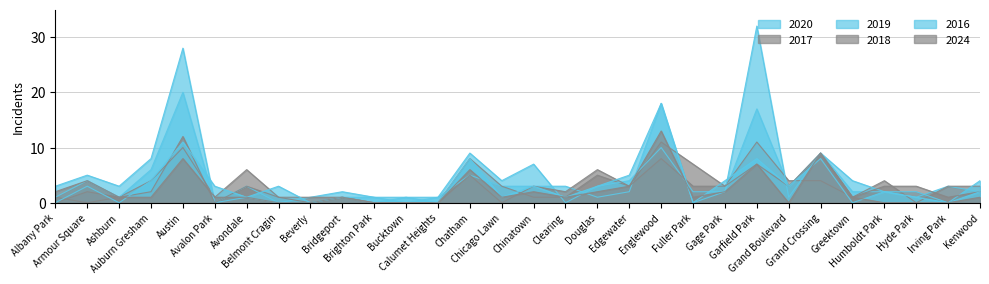

What is the difference between the second highest and second lowest values in the 2020 series?

18